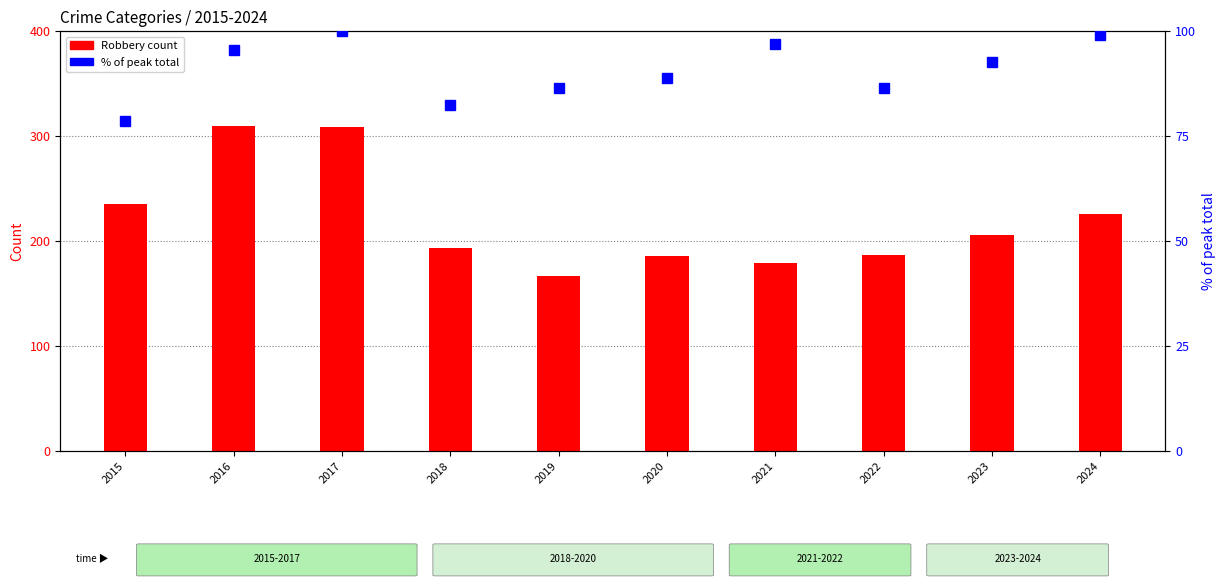

At 2019, list the series in order from smallest to largest.

% of peak total, Robbery